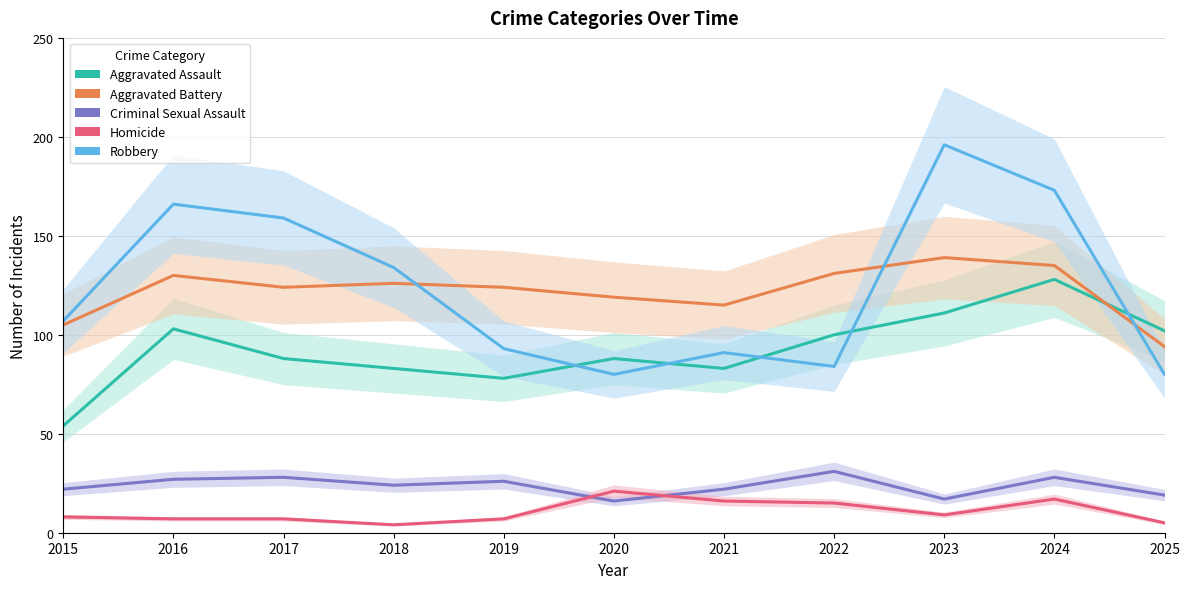

Where does the Robbery series first go above 107?

2016